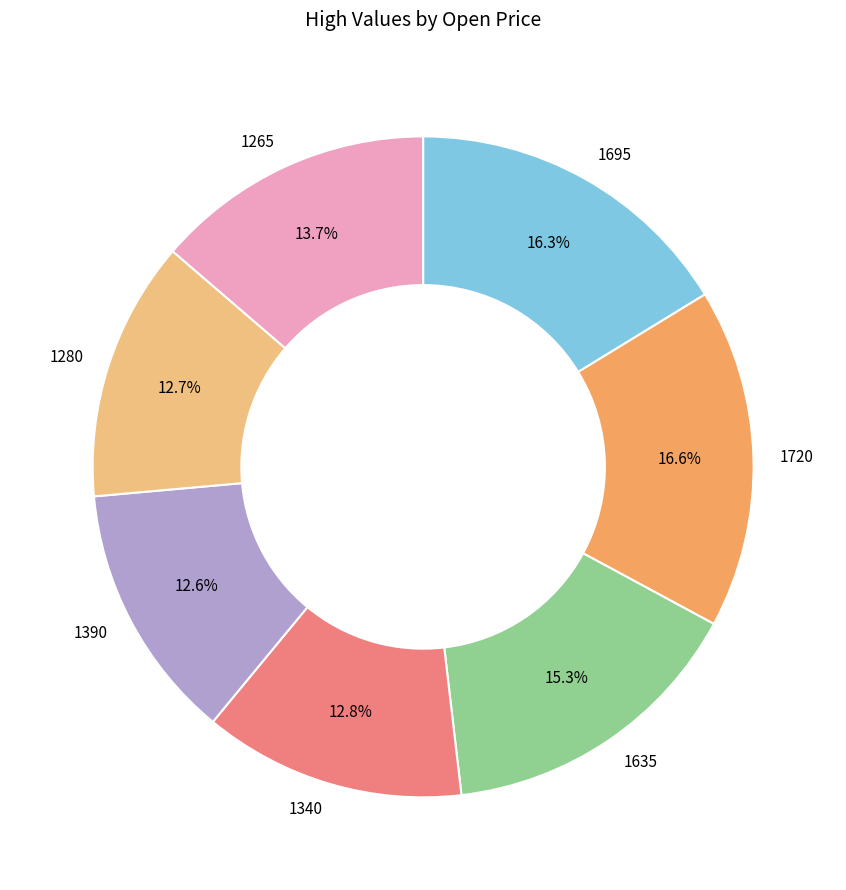

Does any single category account for the majority?

No